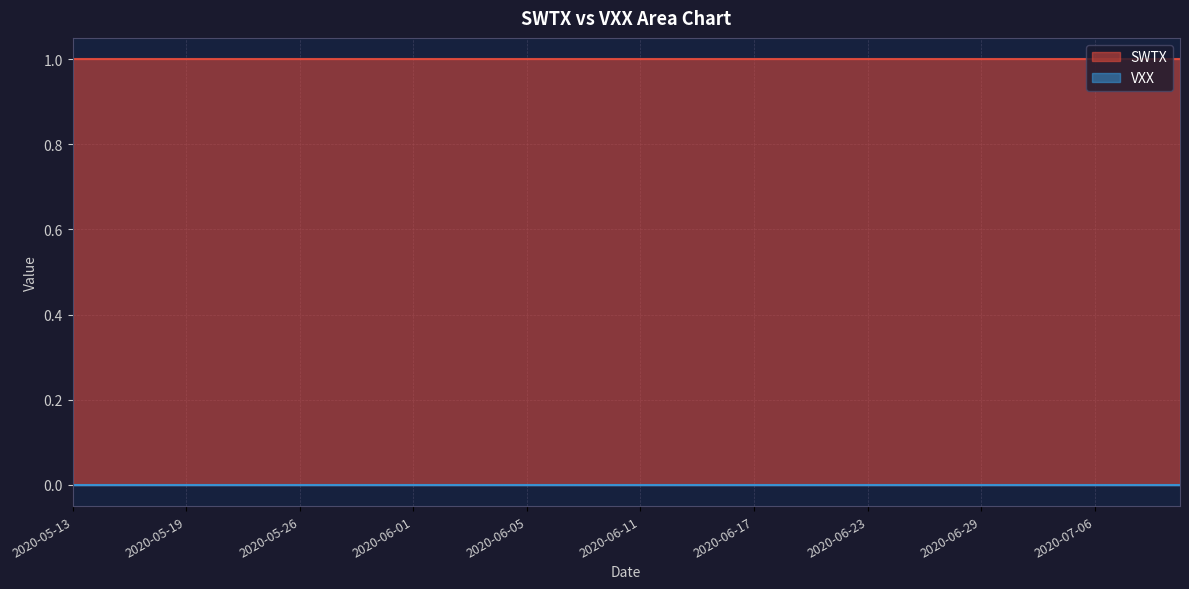

The SWTX series shows 2 at 2020-05-29. True or false?

False